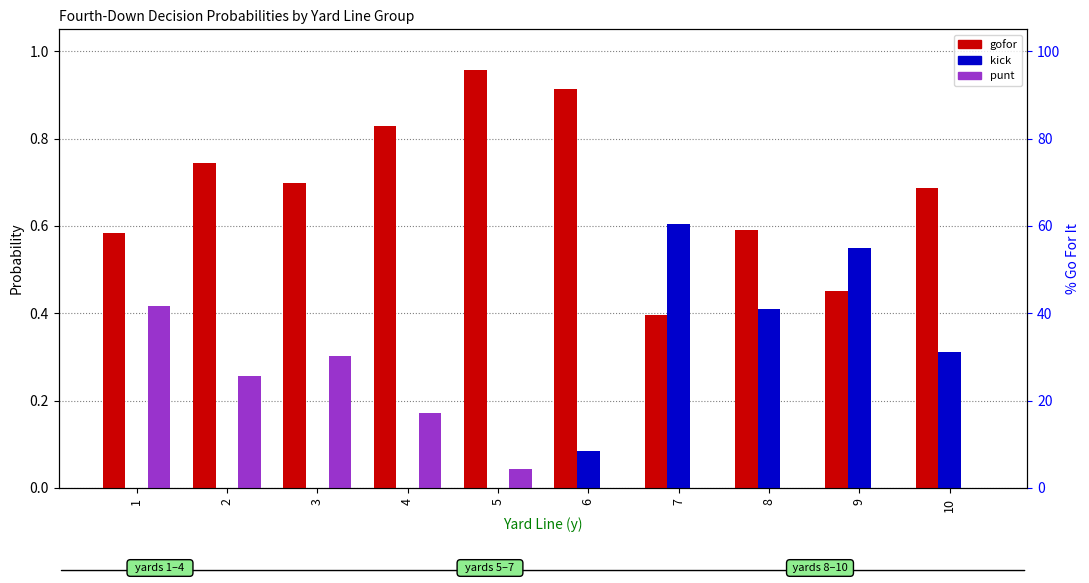

Reading left to right, list all the values displayed in this chart.

gofor: 1=0.6	2=0.7	3=0.7	4=0.8	5=1.0	6=0.9	7=0.4	8=0.6	9=0.5	10=0.7
kick: 1=0.0	2=0.0	3=0.0	4=0.0	5=0.0	6=0.1	7=0.6	8=0.4	9=0.5	10=0.3
punt: 1=0.4	2=0.3	3=0.3	4=0.2	5=0.0	6=0.0	7=0.0	8=0.0	9=0.0	10=0.0